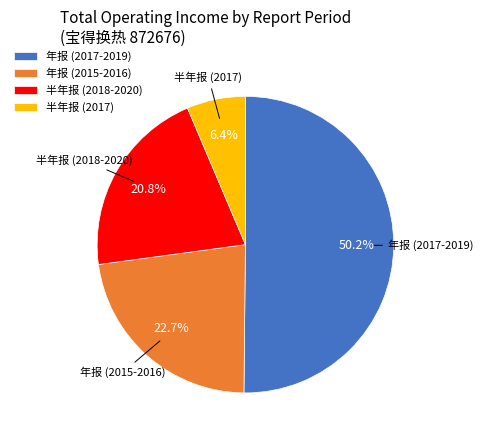

What is the largest slice in the pie chart?

年报 (2017-2019)